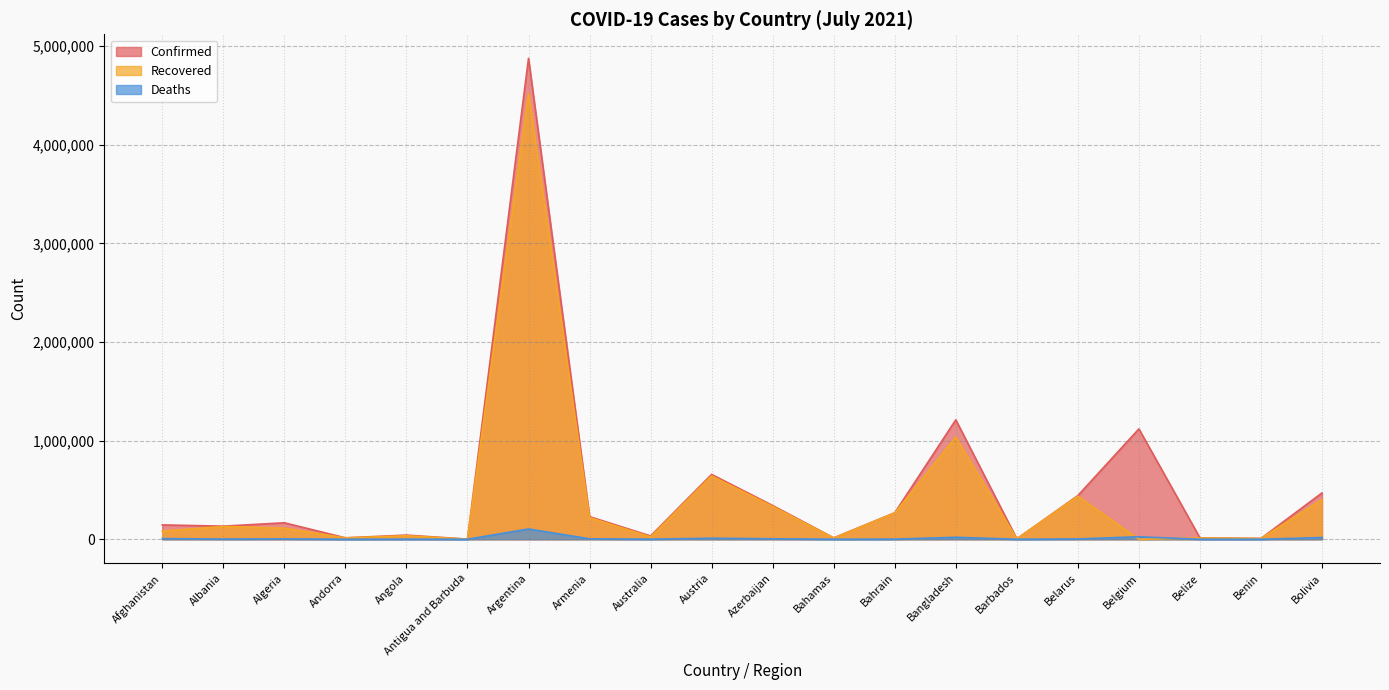

Which series has the largest total across all categories?

Confirmed